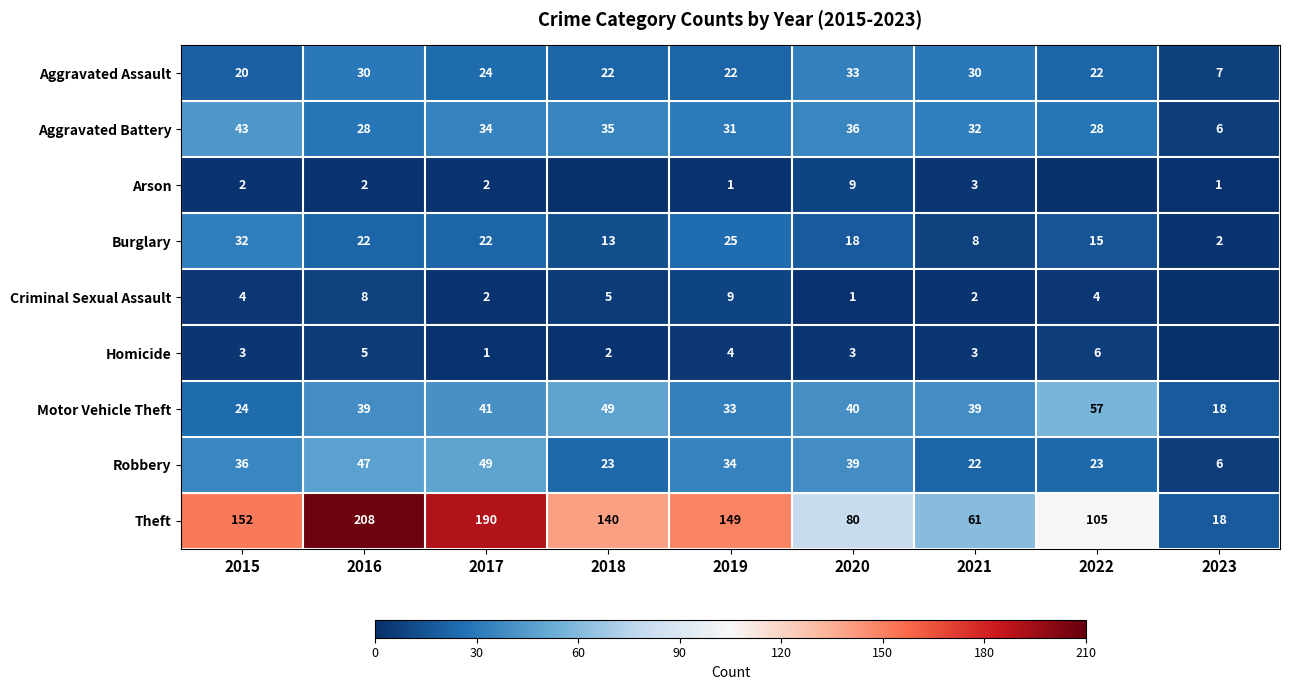

How many distinct data groups are displayed?

9